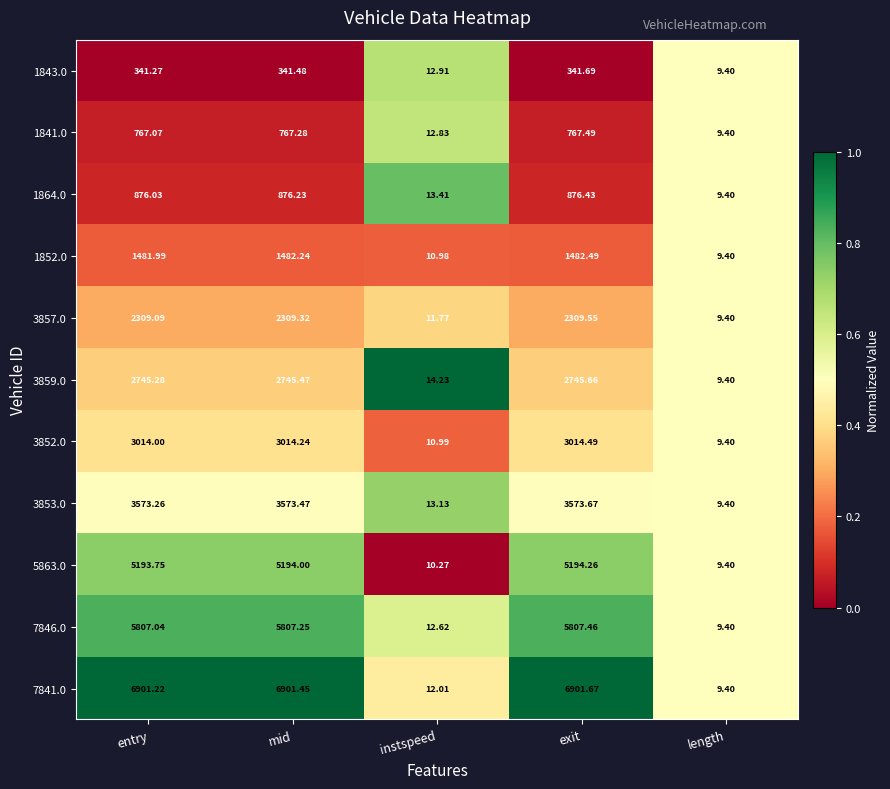

Is the value of 5863.0 at length greater than the value of 1843.0 at exit?

No